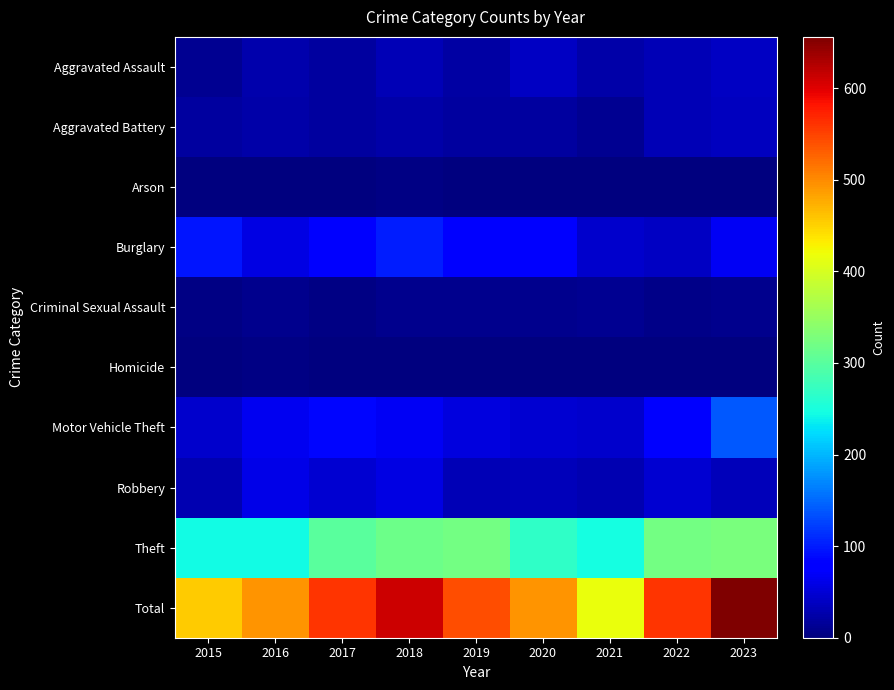

Reading left to right, what are all the values shown in this chart?

Aggravated Assault: 2015=12	2016=26	2017=20	2018=31	2019=23	2020=40	2021=24	2022=31	2023=39
Aggravated Battery: 2015=20	2016=24	2017=18	2018=25	2019=18	2020=19	2021=12	2022=32	2023=38
Arson: 2015=0	2016=2	2017=1	2018=4	2019=2	2020=0	2021=1	2022=2	2023=0
Burglary: 2015=97	2016=58	2017=83	2018=101	2019=80	2020=76	2021=46	2022=40	2023=68
Criminal Sexual Assault: 2015=5	2016=8	2017=5	2018=8	2019=9	2020=10	2021=11	2022=7	2023=8
Homicide: 2015=1	2016=4	2017=1	2018=1	2019=1	2020=1	2021=2	2022=0	2023=2
Motor Vehicle Theft: 2015=45	2016=65	2017=85	2018=67	2019=54	2020=47	2021=44	2022=80	2023=140
Robbery: 2015=30	2016=61	2017=47	2018=58	2019=32	2020=34	2021=29	2022=48	2023=35
Theft: 2015=245	2016=245	2017=300	2018=316	2019=322	2020=267	2021=247	2022=321	2023=326
Total: 2015=455	2016=493	2017=560	2018=611	2019=541	2020=494	2021=416	2022=561	2023=656